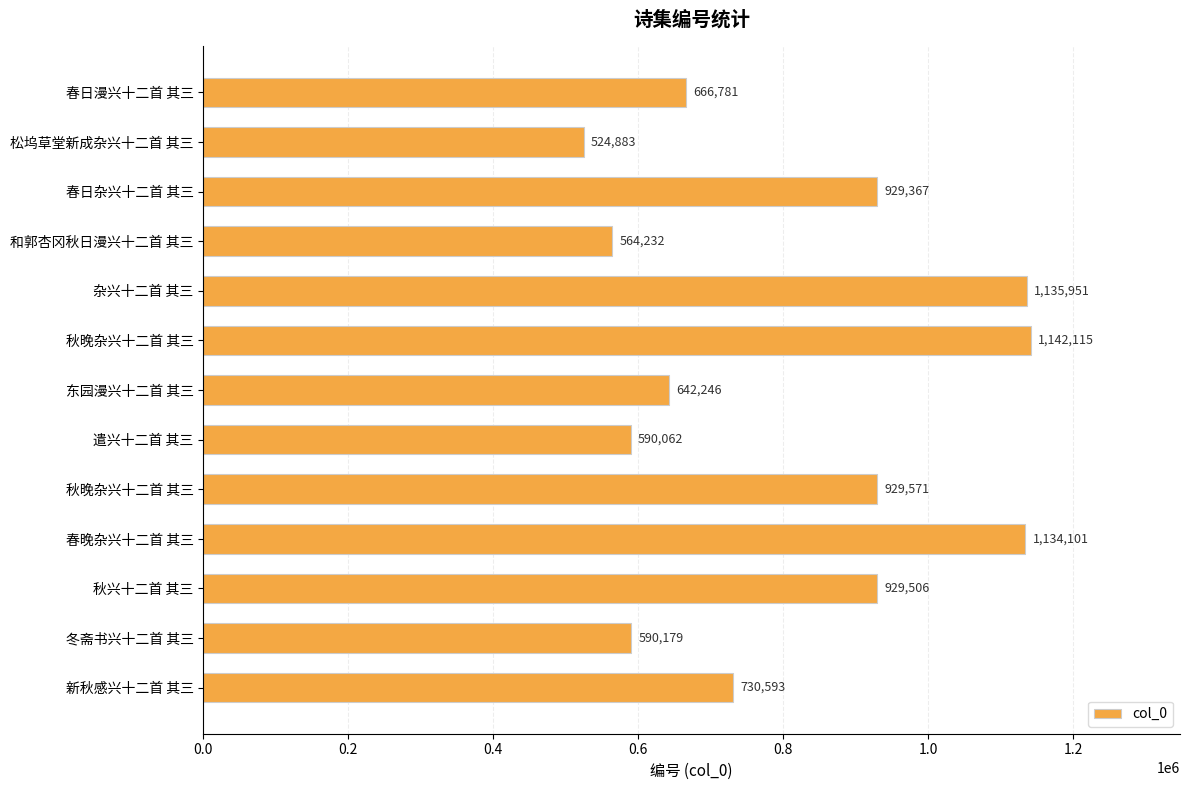

How many data points does each series have?

13